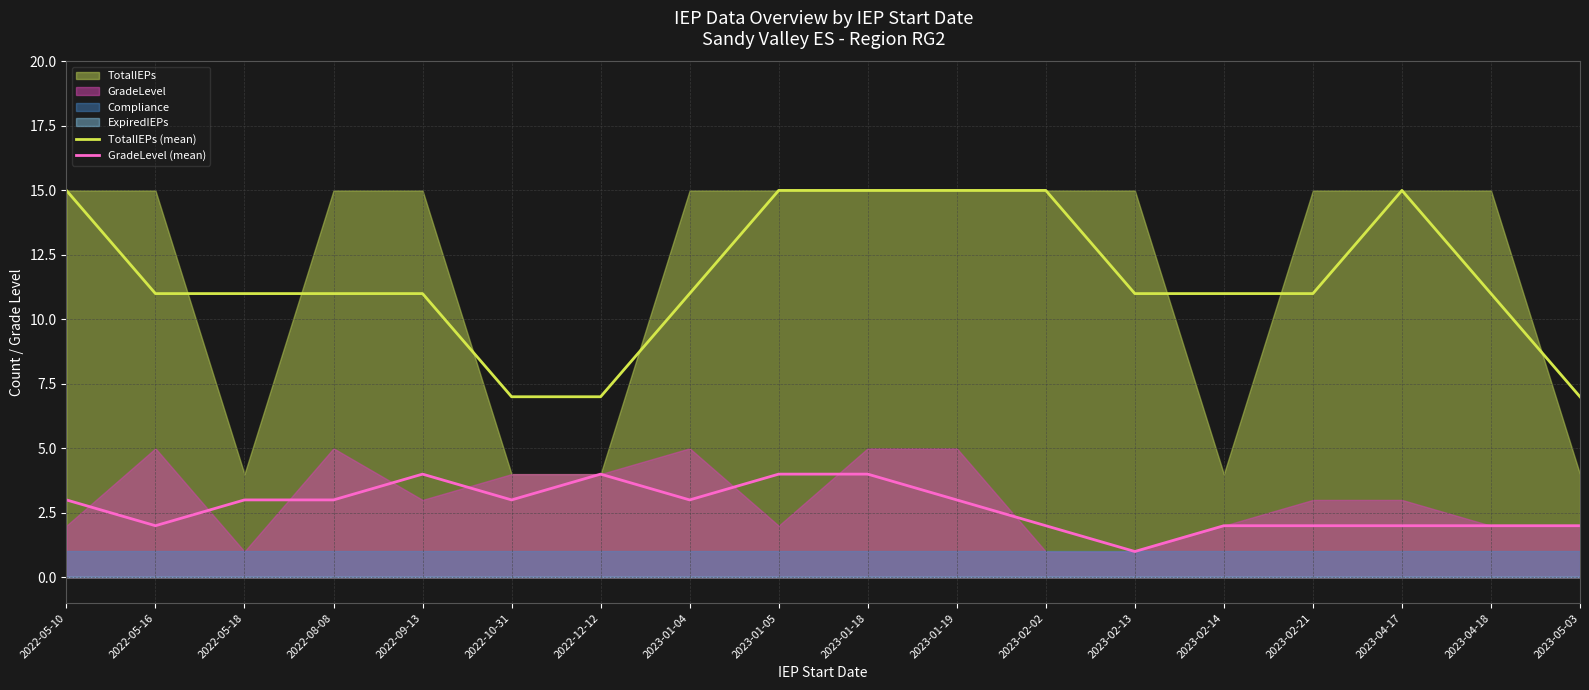

What is the label of the 15th point from the right?

2022-08-08